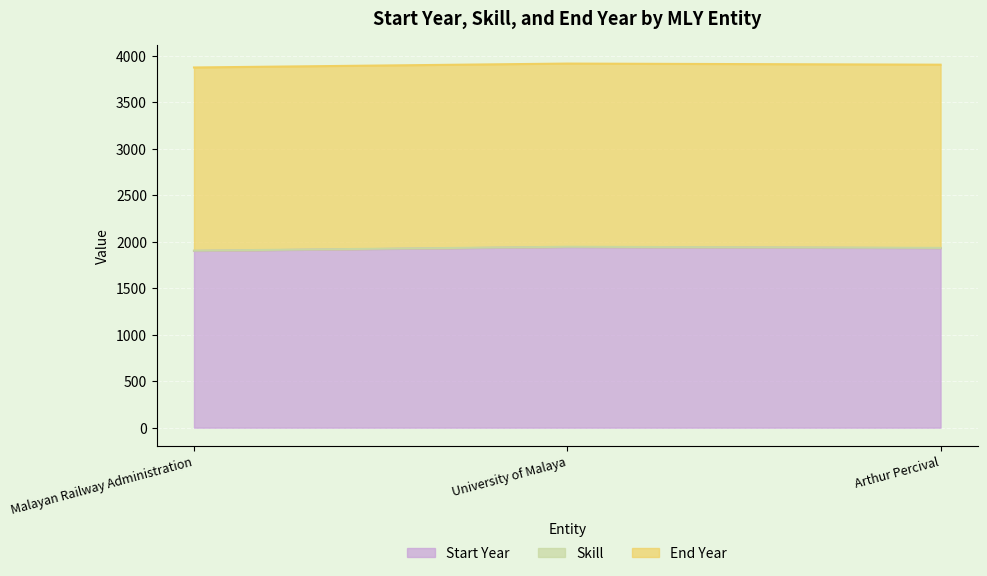

What is the maximum value shown in the chart?

1970